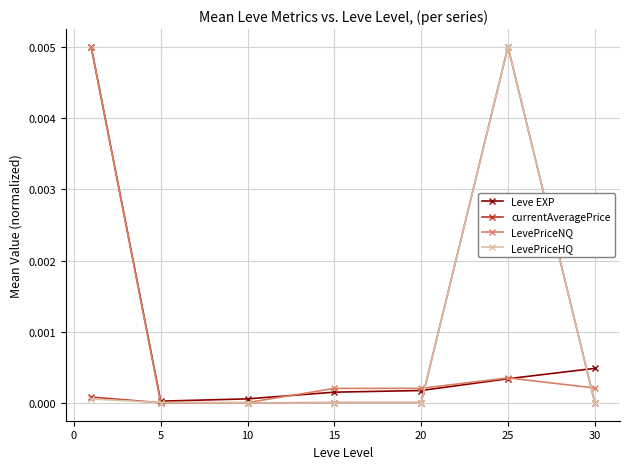

Is it true that currentAveragePrice equals 0.0 at 30?

True